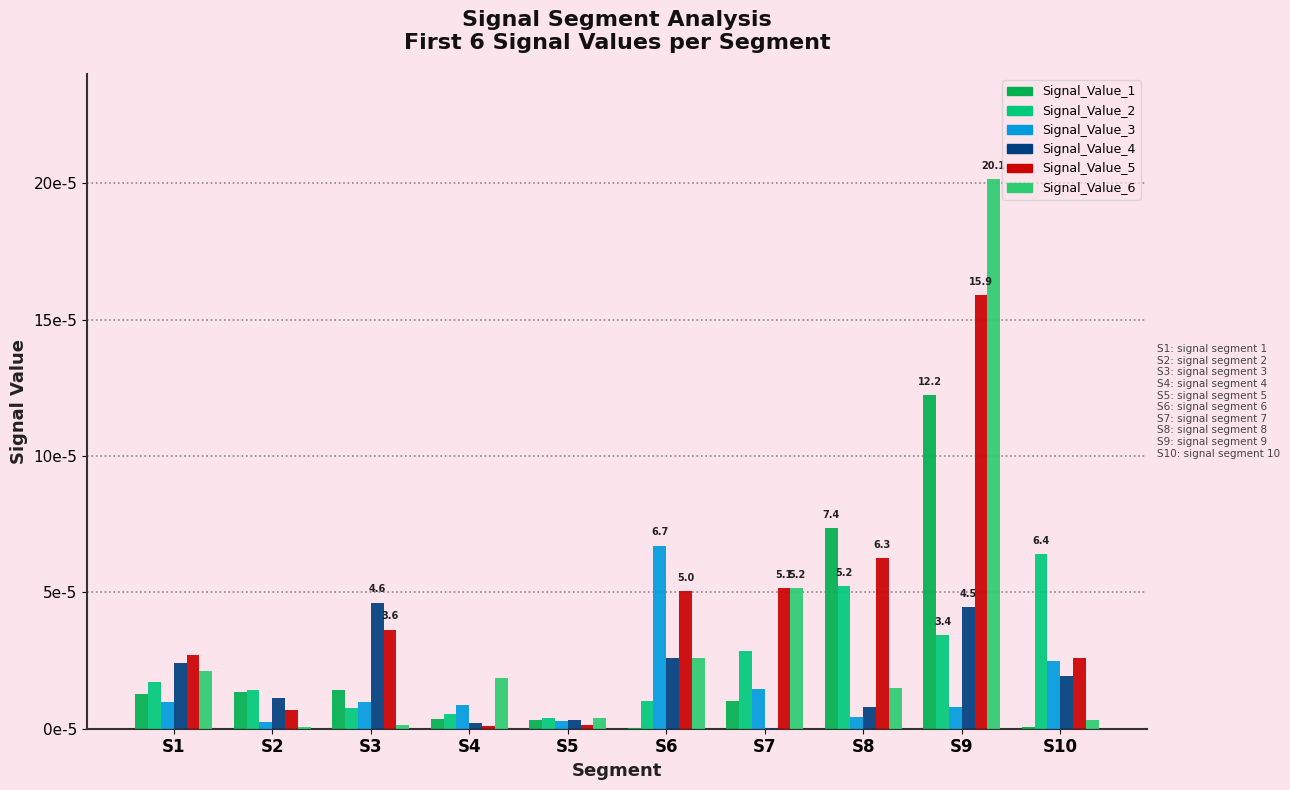

The Signal_Value_4 series shows 0.0 at S5. True or false?

True